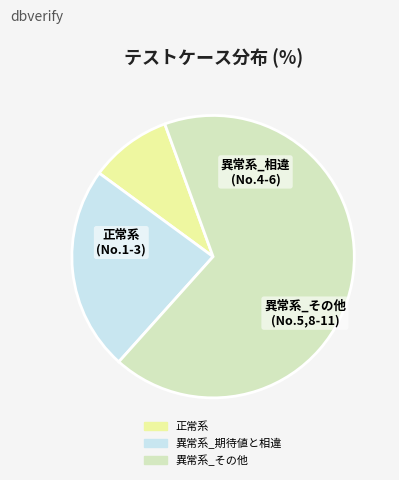

Between 正常系 and 異常系_期待値と相違, which is larger?

異常系_期待値と相違